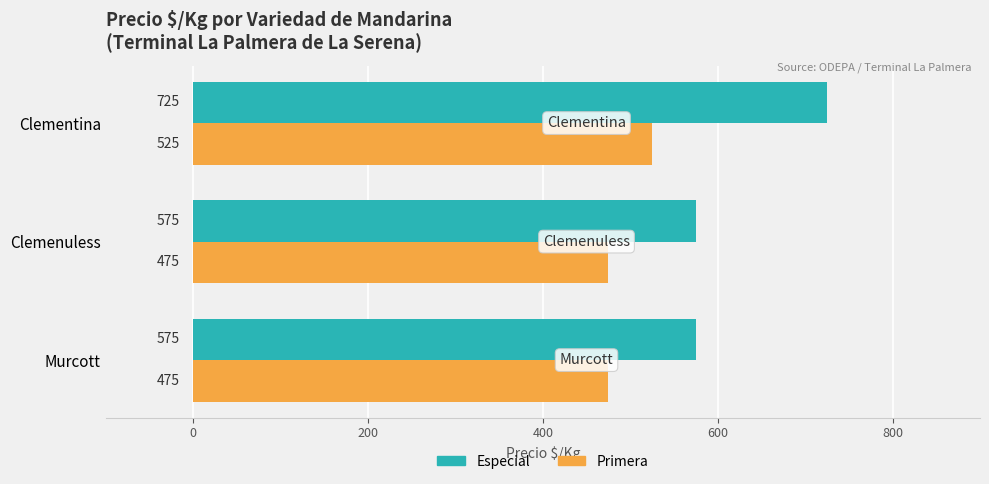

Between Murcott and Clementina, which series saw the biggest shift?

Especial